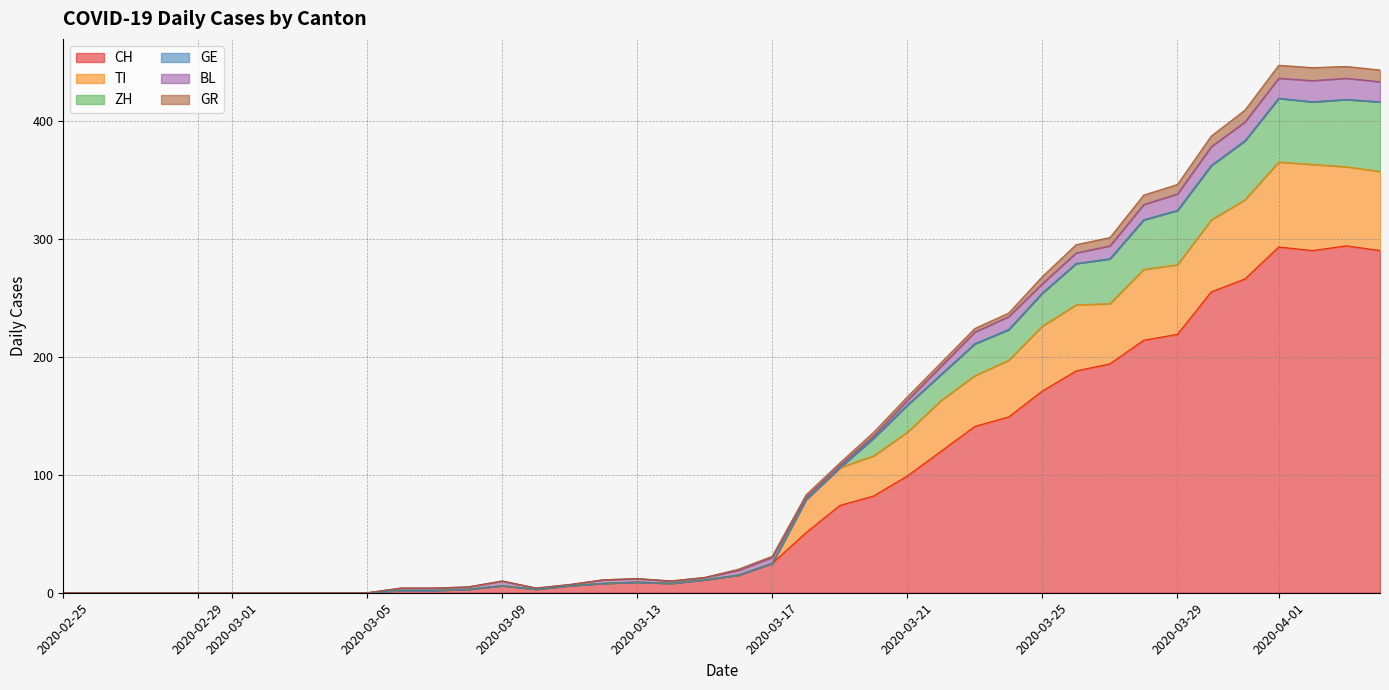

Where is CH nearest to the value 147?

2020-03-24